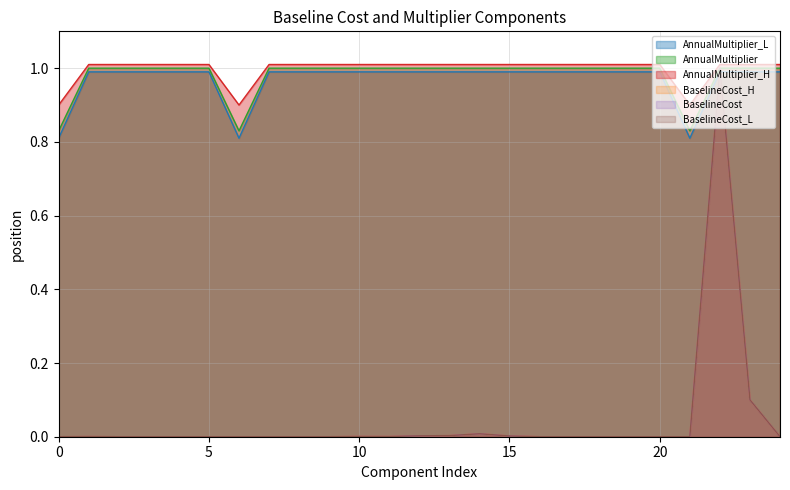

What is the spread (max minus min) of values at 14?

1.0